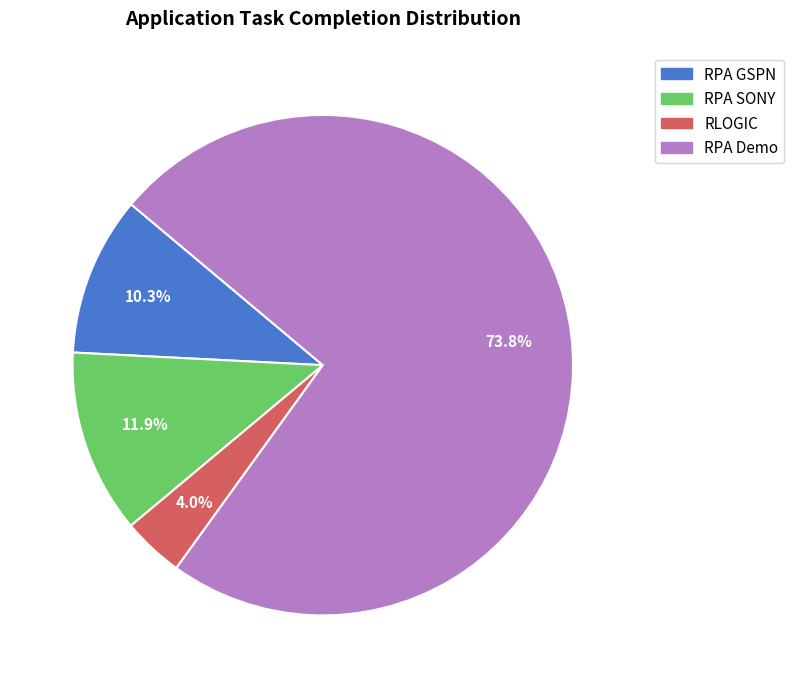

Count the number of slices in the pie.

4